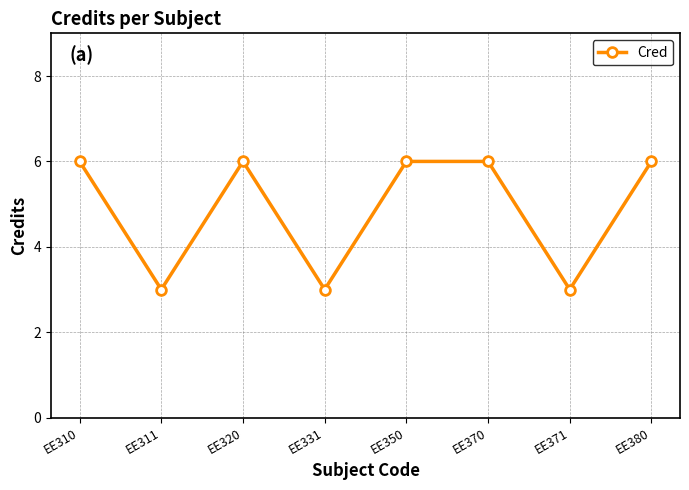

Reading left to right, transcribe all the data shown in this chart.

EE310=6	EE311=3	EE320=6	EE331=3	EE350=6	EE370=6	EE371=3	EE380=6